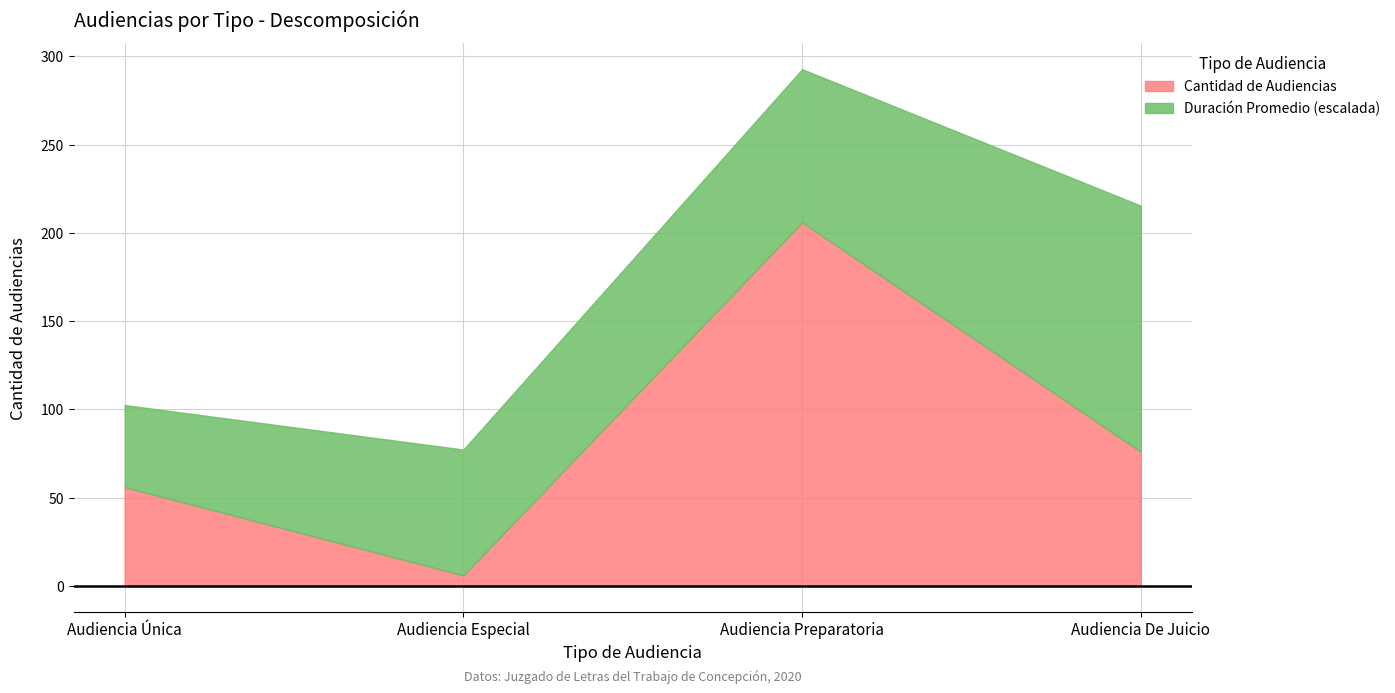

Is it true that Audiencia Preparatoria equals 137 at Audiencia Preparatoria?

False